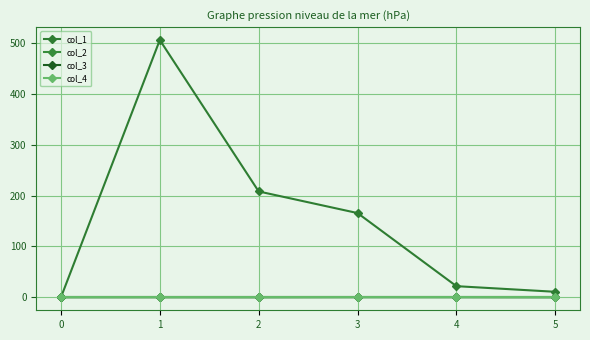

True or false: col_4 and col_3 intersect in this chart.

False